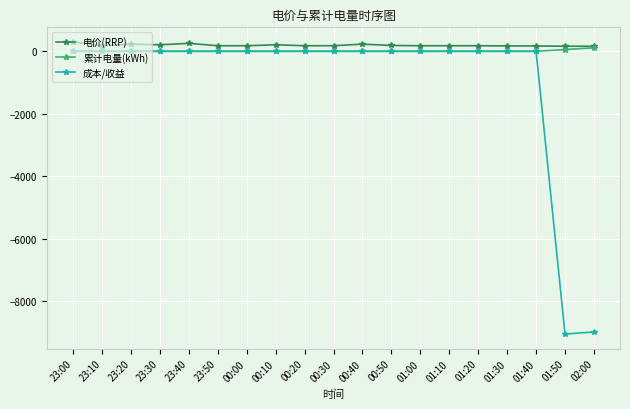

What is the spread (max minus min) of values at 23:20?

229.0